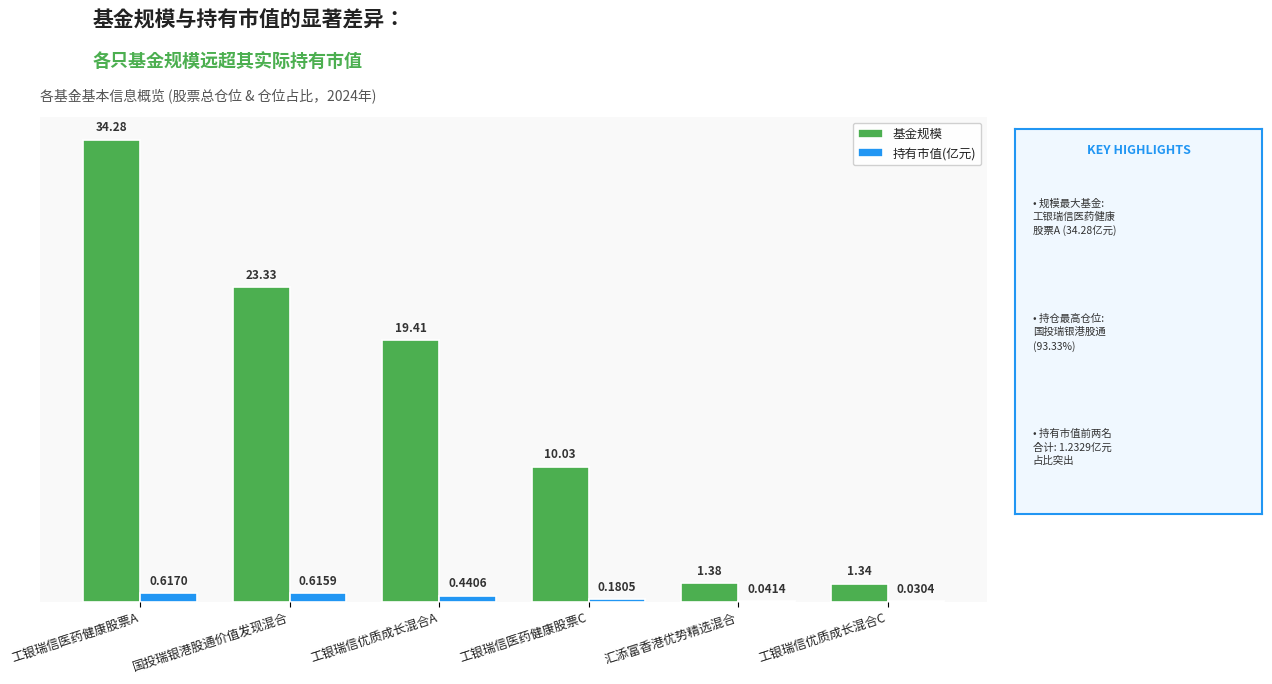

Which category has the highest value in the 基金规模 series?

工银瑞信医药健康股票A